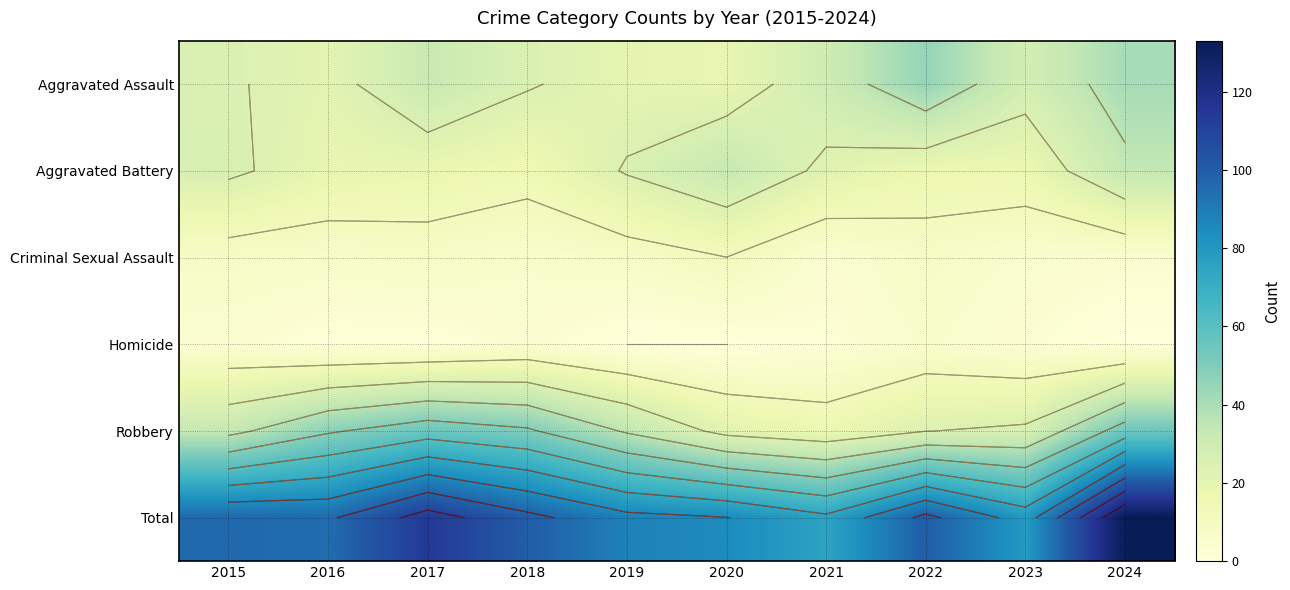

How many data points in Aggravated Battery are above 22?

4